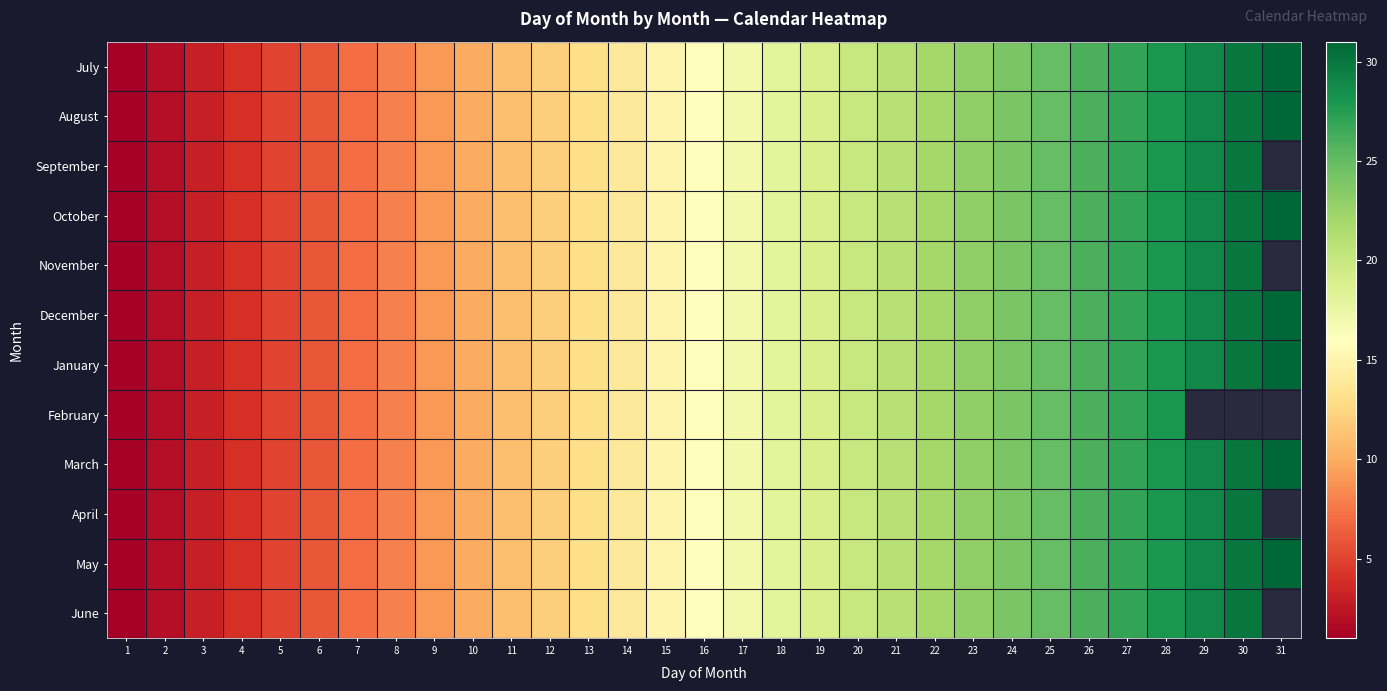

Between 12 and 11, which is larger?

12